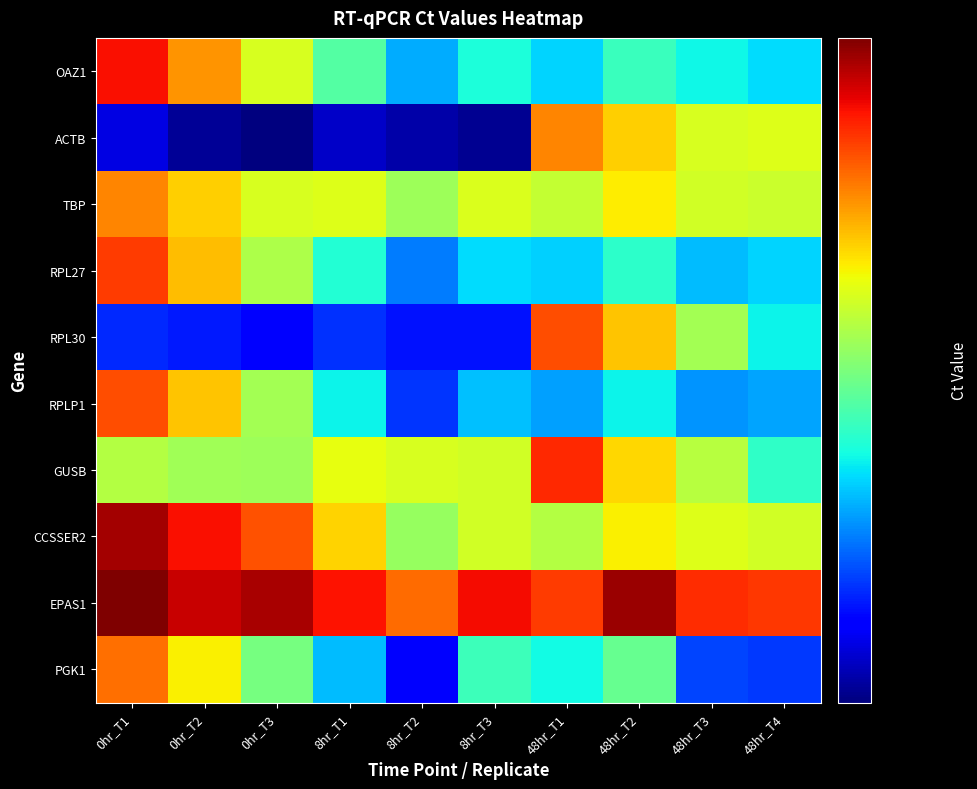

Reading right to left, what are all the values shown in this chart?

OAZ1: 48hr_T4=19.4	48hr_T3=19.8	48hr_T2=20.4	48hr_T1=19.3	8hr_T3=19.9	8hr_T2=18.8	8hr_T1=20.8	0hr_T3=23.2	0hr_T2=25.4	0hr_T1=27.8
ACTB: 48hr_T4=23.3	48hr_T3=23.2	48hr_T2=24.4	48hr_T1=25.7	8hr_T3=15.7	8hr_T2=15.9	8hr_T1=16.2	0hr_T3=15.5	0hr_T2=15.7	0hr_T1=16.4
TBP: 48hr_T4=22.9	48hr_T3=23.0	48hr_T2=23.9	48hr_T1=22.8	8hr_T3=23.2	8hr_T2=22.1	8hr_T1=23.3	0hr_T3=23.2	0hr_T2=24.4	0hr_T1=25.7
RPL27: 48hr_T4=19.3	48hr_T3=19.0	48hr_T2=20.2	48hr_T1=19.3	8hr_T3=19.4	8hr_T2=18.3	8hr_T1=20.1	0hr_T3=22.4	0hr_T2=24.6	0hr_T1=26.9
RPL30: 48hr_T4=19.7	48hr_T3=22.2	48hr_T2=24.5	48hr_T1=26.6	8hr_T3=17.0	8hr_T2=17.0	8hr_T1=17.4	0hr_T3=16.8	0hr_T2=17.1	0hr_T1=17.3
RPLP1: 48hr_T4=18.7	48hr_T3=18.5	48hr_T2=19.7	48hr_T1=18.7	8hr_T3=19.0	8hr_T2=17.4	8hr_T1=19.7	0hr_T3=22.2	0hr_T2=24.5	0hr_T1=26.6
GUSB: 48hr_T4=20.3	48hr_T3=22.5	48hr_T2=24.2	48hr_T1=27.3	8hr_T3=23.0	8hr_T2=23.2	8hr_T1=23.4	0hr_T3=22.1	0hr_T2=22.2	0hr_T1=22.5
CCSSER2: 48hr_T4=23.0	48hr_T3=23.3	48hr_T2=23.8	48hr_T1=22.5	8hr_T3=23.0	8hr_T2=22.0	8hr_T1=24.3	0hr_T3=26.5	0hr_T2=27.8	0hr_T1=29.2
EPAS1: 48hr_T4=27.1	48hr_T3=27.3	48hr_T2=29.4	48hr_T1=27.0	8hr_T3=27.9	8hr_T2=26.1	8hr_T1=27.7	0hr_T3=29.1	0hr_T2=28.6	0hr_T1=29.8
PGK1: 48hr_T4=17.5	48hr_T3=17.6	48hr_T2=21.1	48hr_T1=19.8	8hr_T3=20.5	8hr_T2=16.7	8hr_T1=19.0	0hr_T3=21.4	0hr_T2=23.8	0hr_T1=26.1